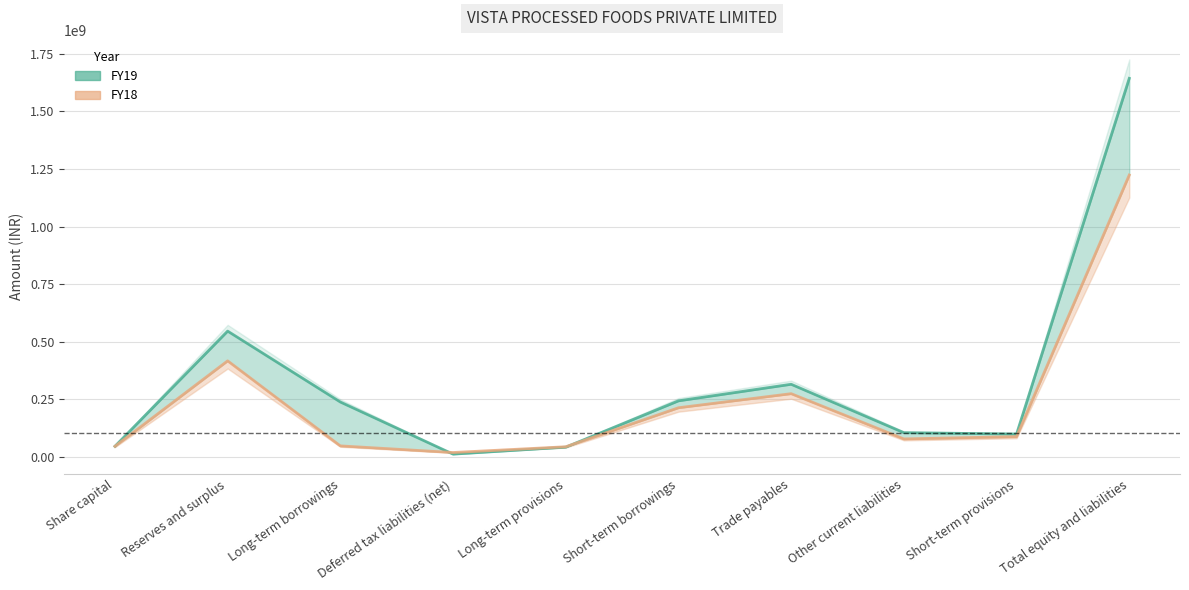

True or false: FY18 and FY19 cross at least once.

True